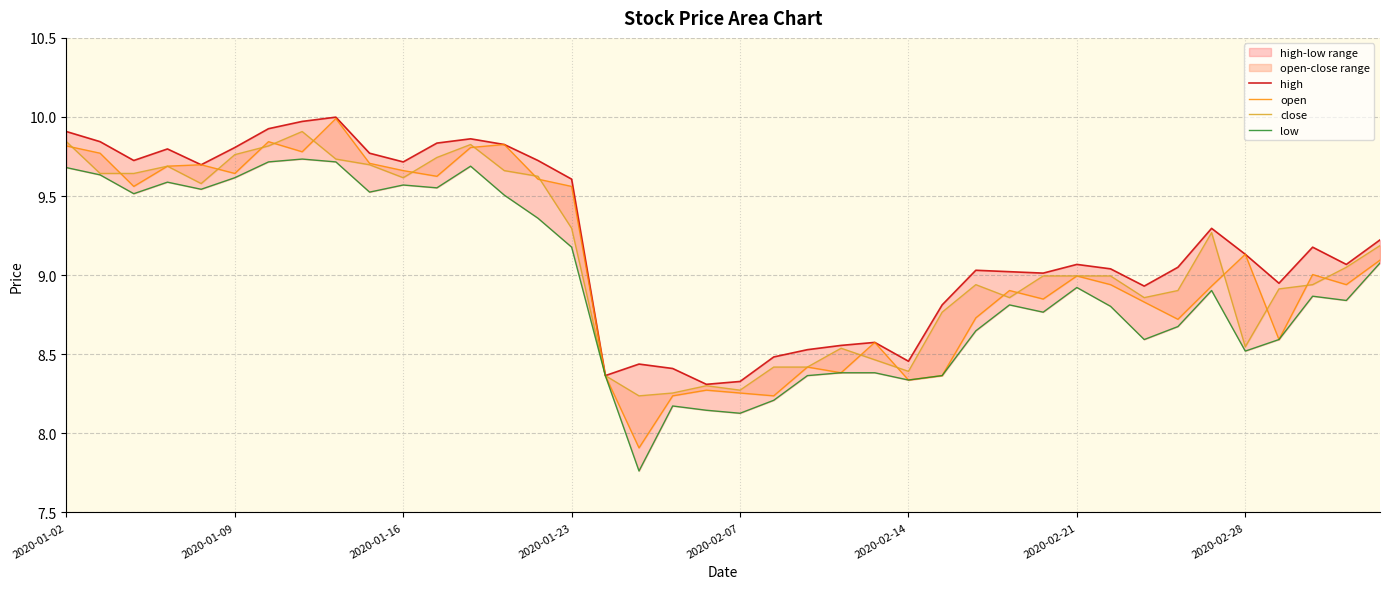

Rank the series at 21 from lowest to highest value.

low, open, close, high